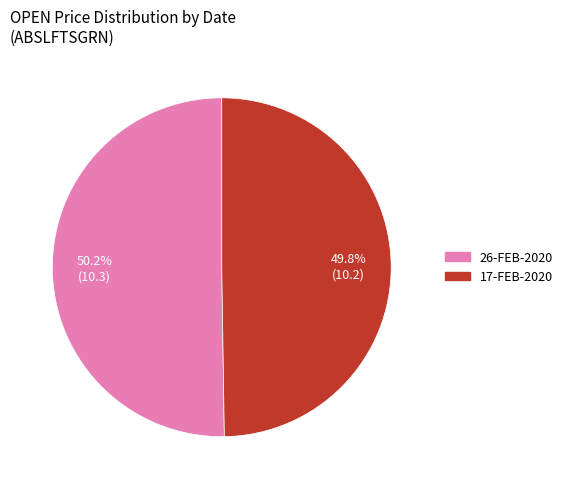

What percentage is NOT represented by 26-FEB-2020?

49.8%